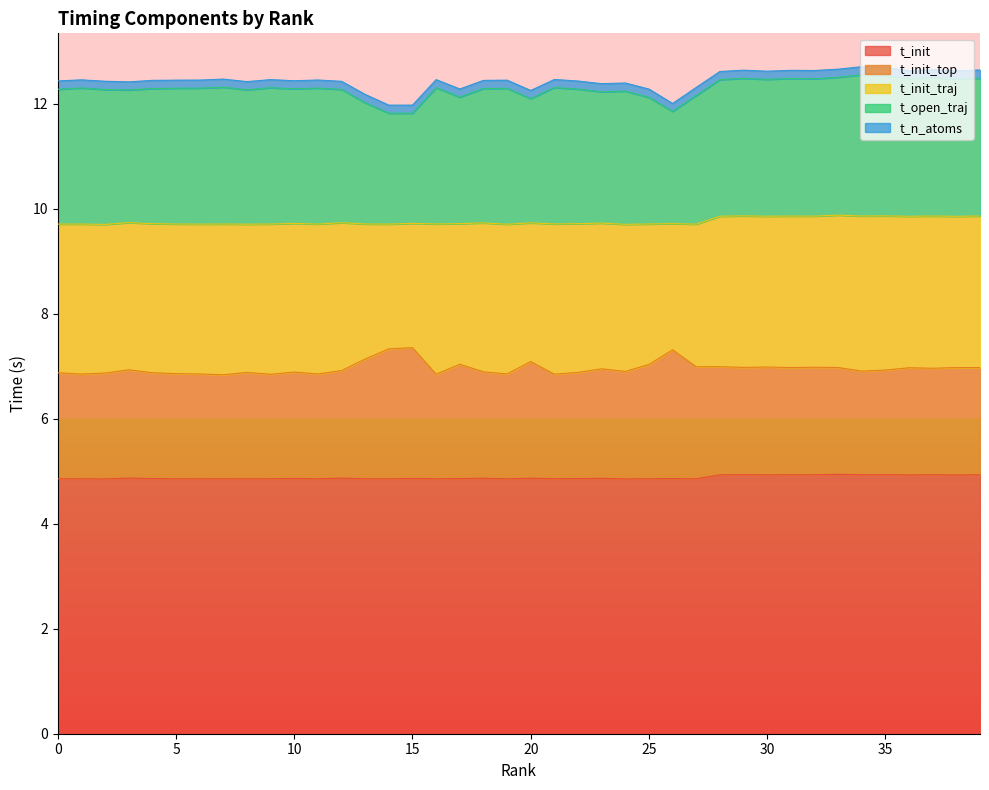

How many lines are shown in the chart?

5